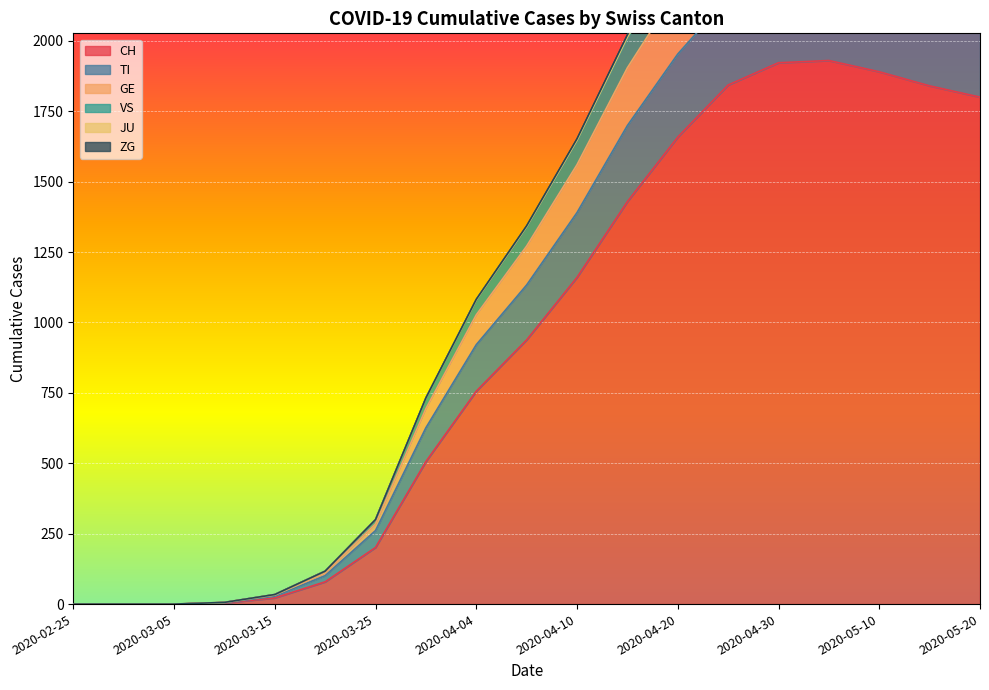

What is the label of the 8th point from the right?

2020-04-15